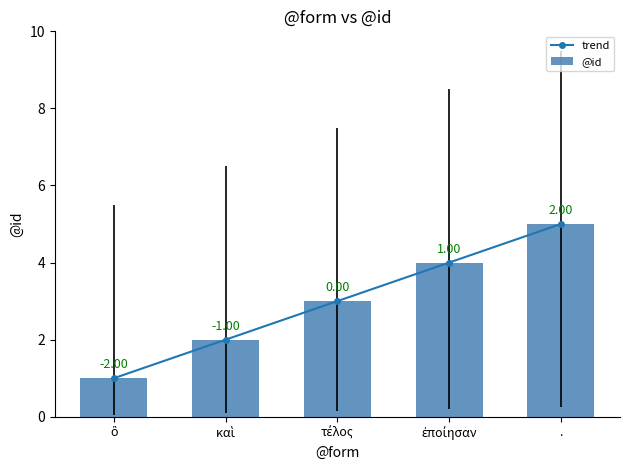

Which series has the largest total across all categories?

trend